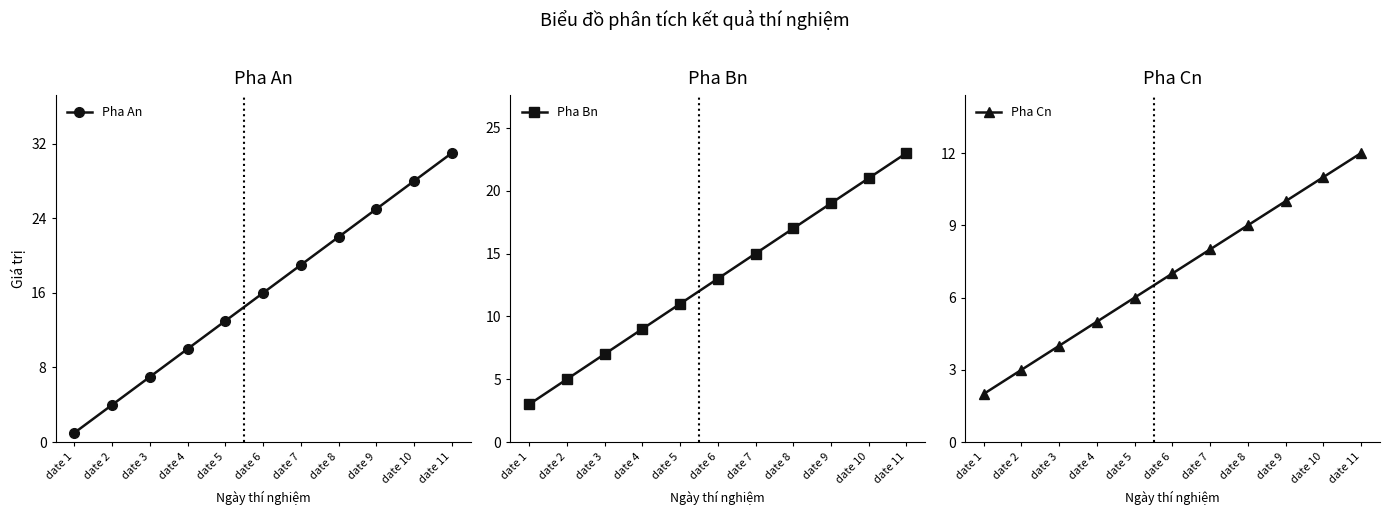

Which category has the lowest value in the Pha Cn series?

date 1